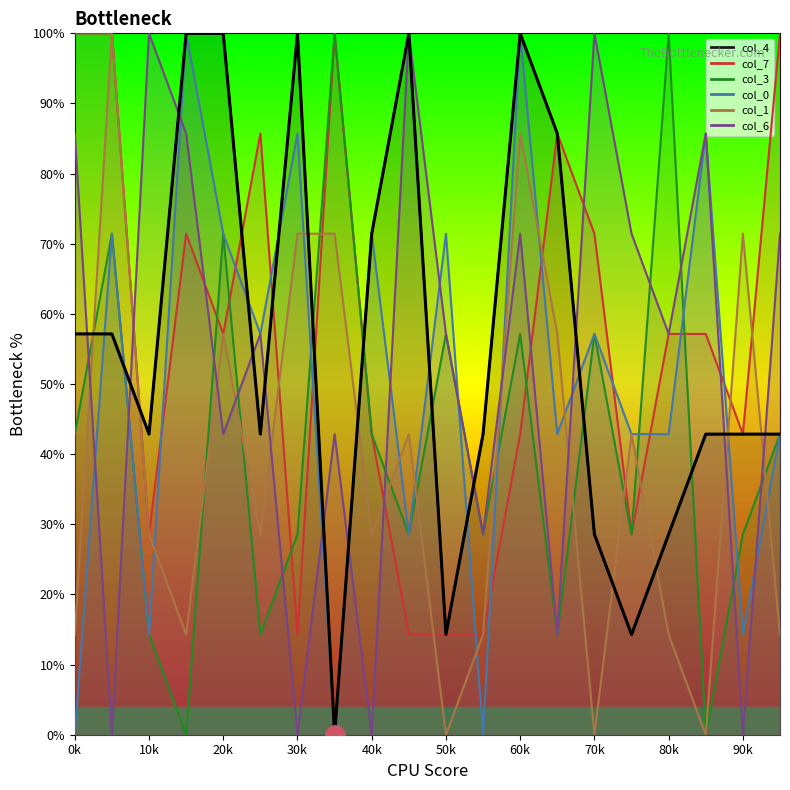

How many lines are shown in the chart?

6